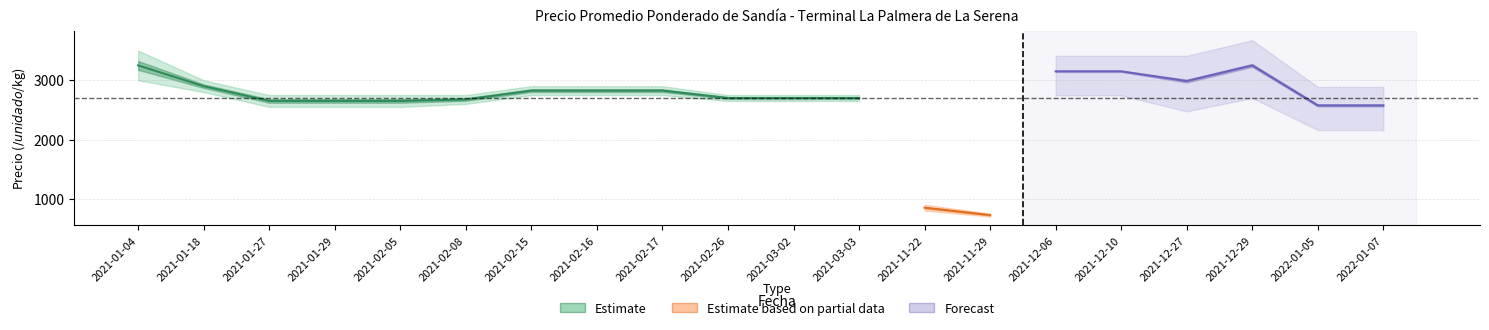

What is the difference between the highest and lowest values at 2021-02-17?

150